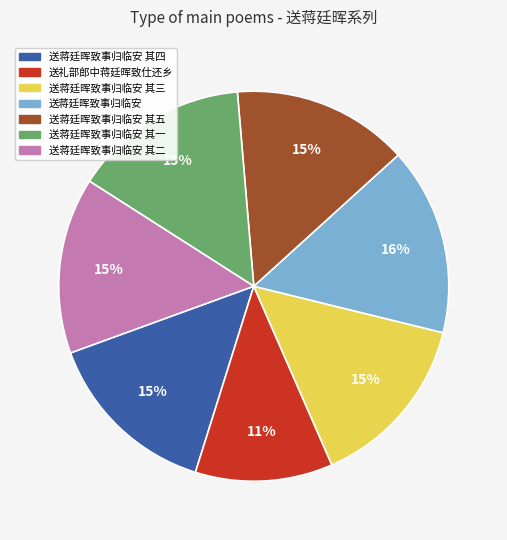

How many segments does this pie chart have?

7